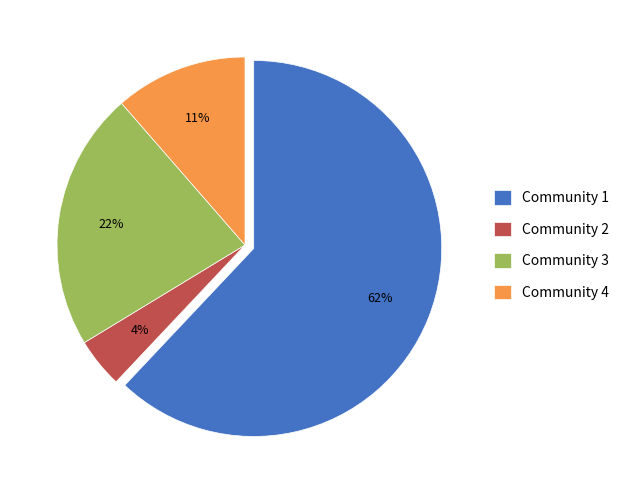

Rank the categories by value from highest to lowest.

Community 1, Community 3, Community 4, Community 2